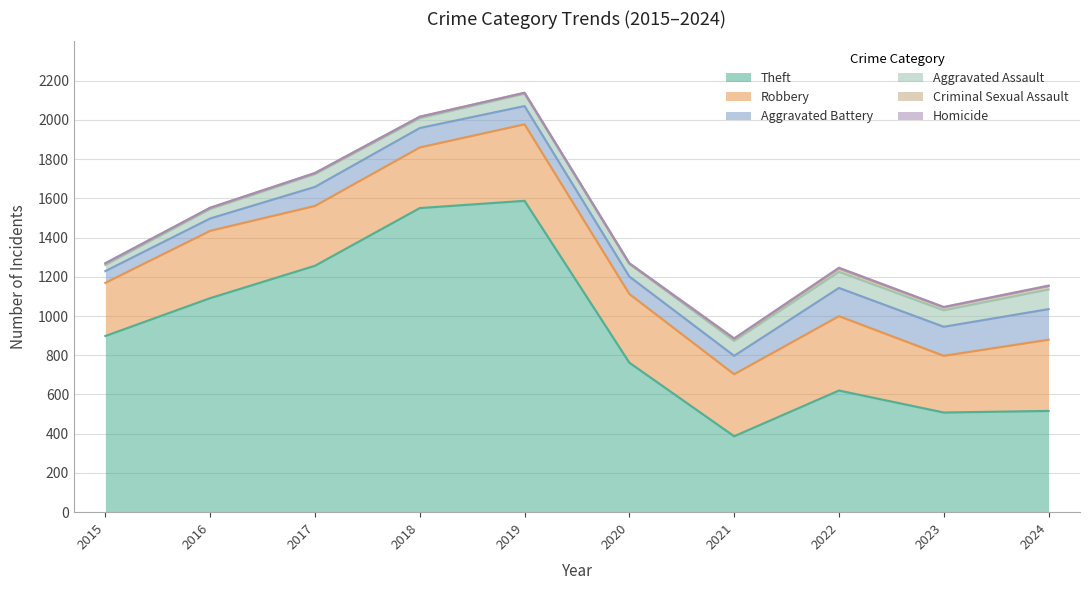

The Criminal Sexual Assault series shows 17 at 2022. True or false?

True